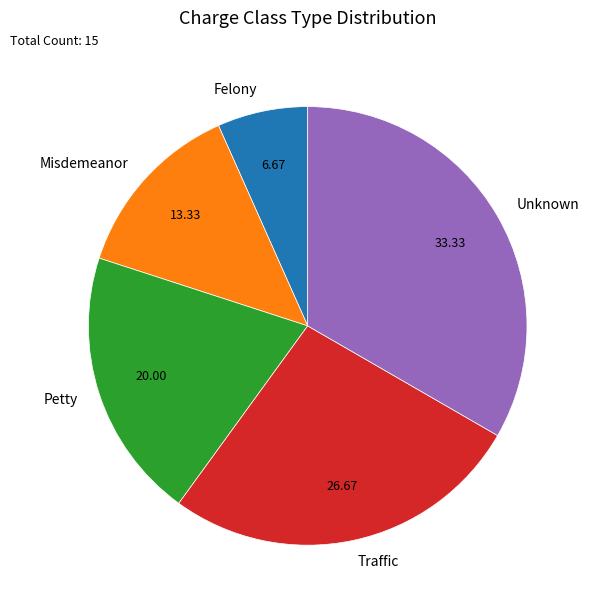

Is it true that Traffic is 27% of the pie?

True